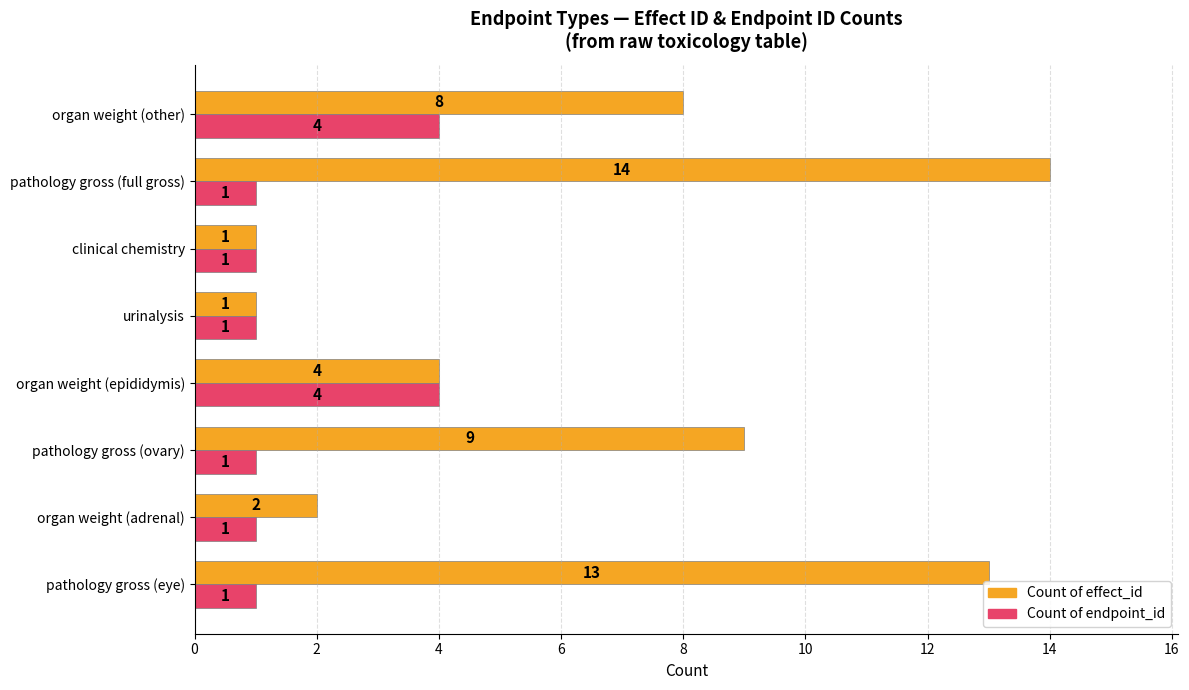

The value of Count of effect_id at organ weight (other) is 11. True or false?

False